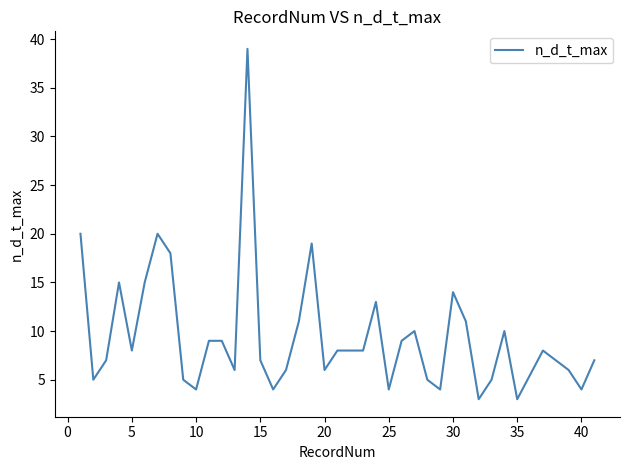

What is the difference between the maximum and minimum values?

36